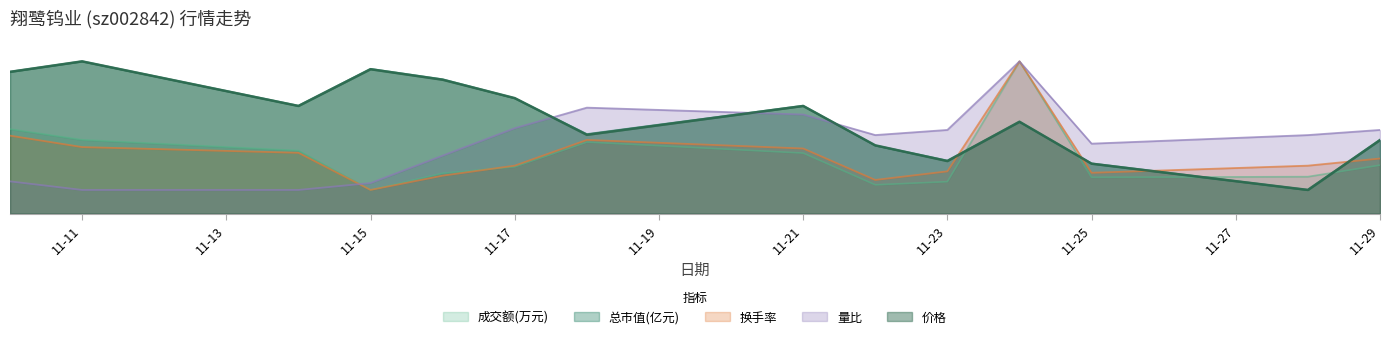

Which series has the largest total across all categories?

总市值(亿元)